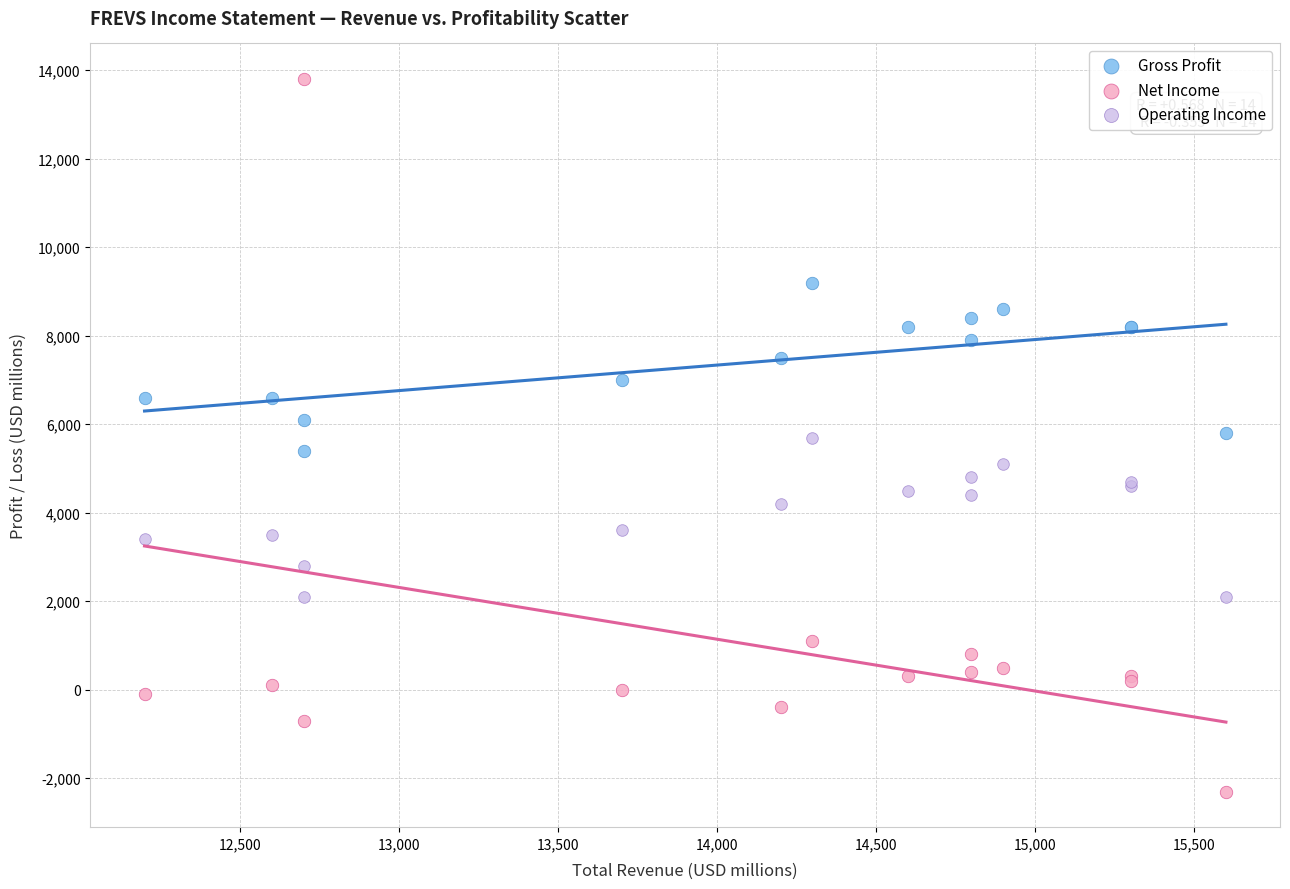

Which series has the widest spread of Y values?

Net Income